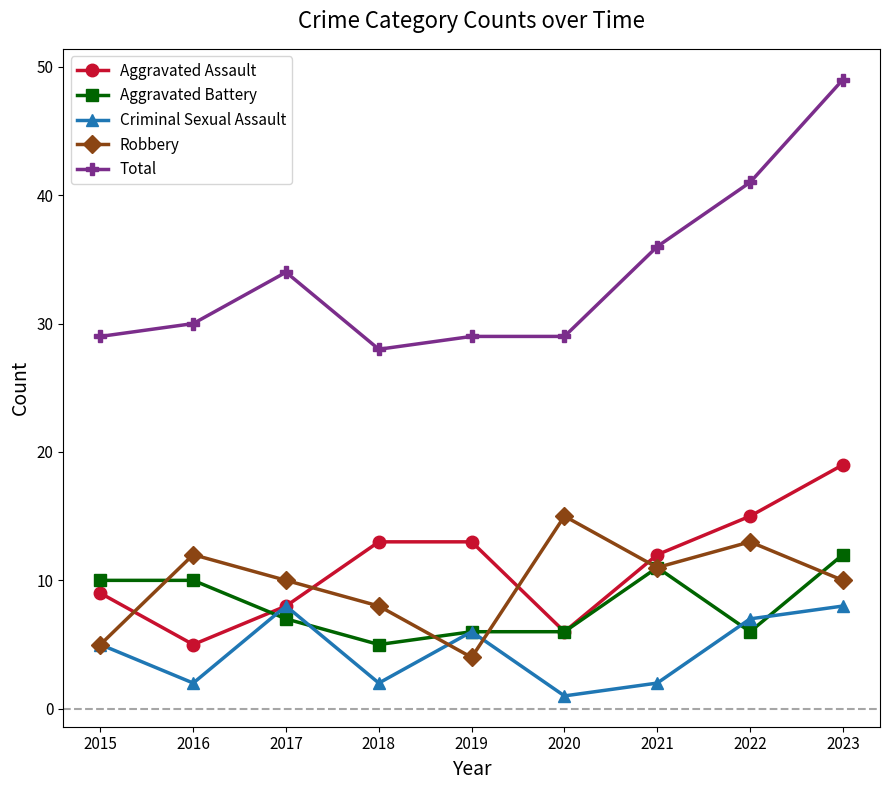

At which category is the sum across all series the highest?

2023